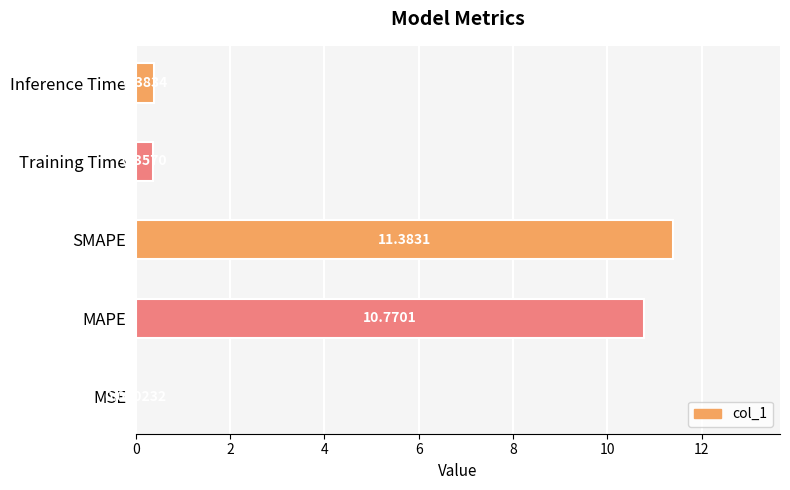

Which category has the highest value across all series?

SMAPE